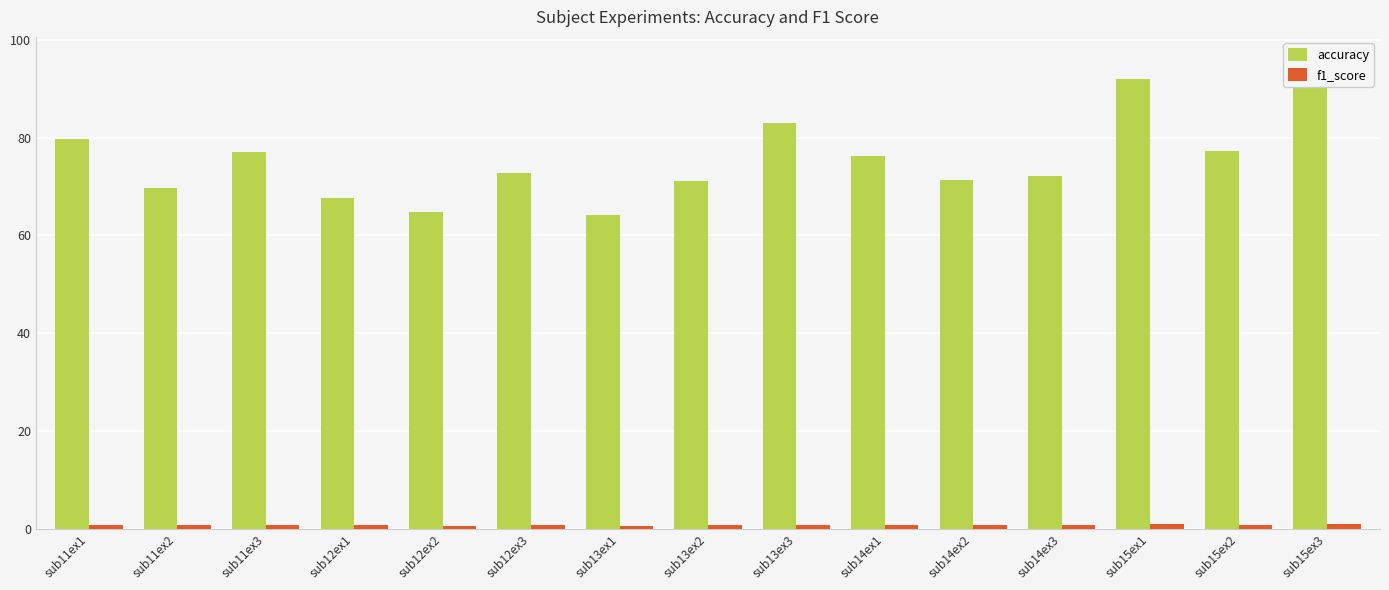

What is the greatest value displayed?

95.8